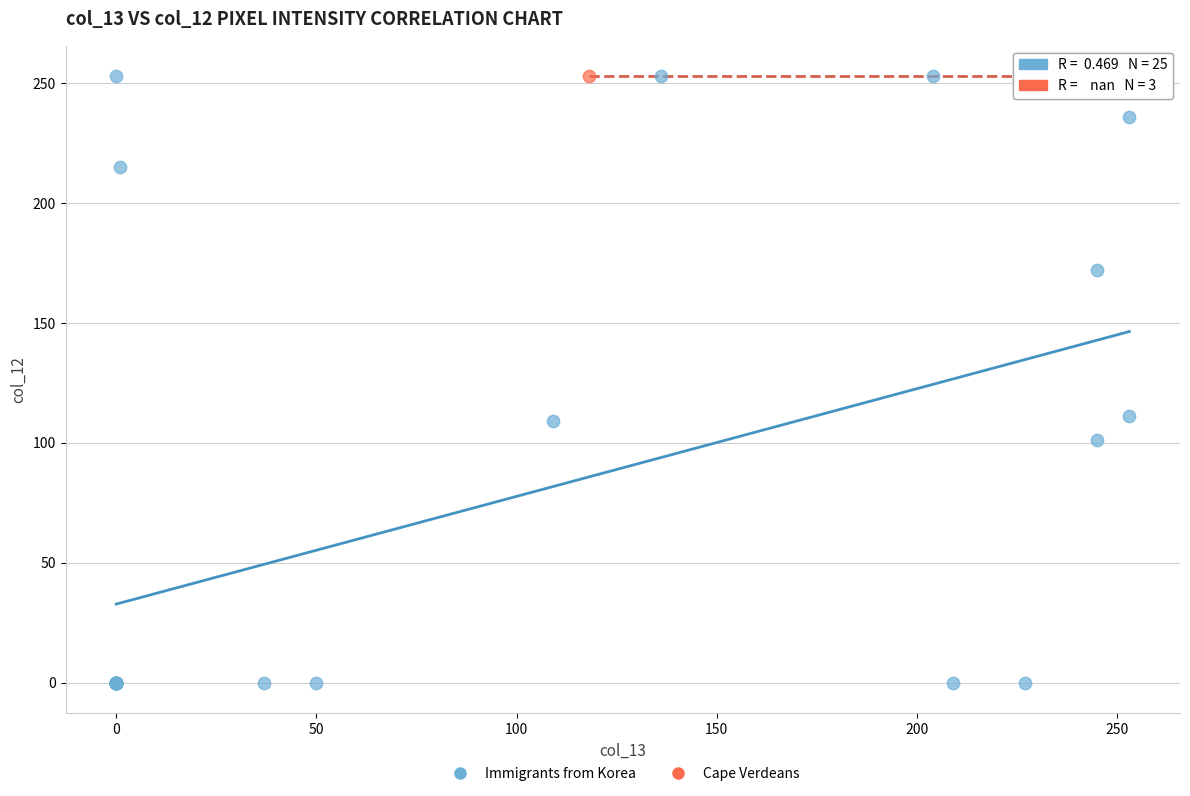

Which series contains the lowest Y value?

Immigrants from Korea